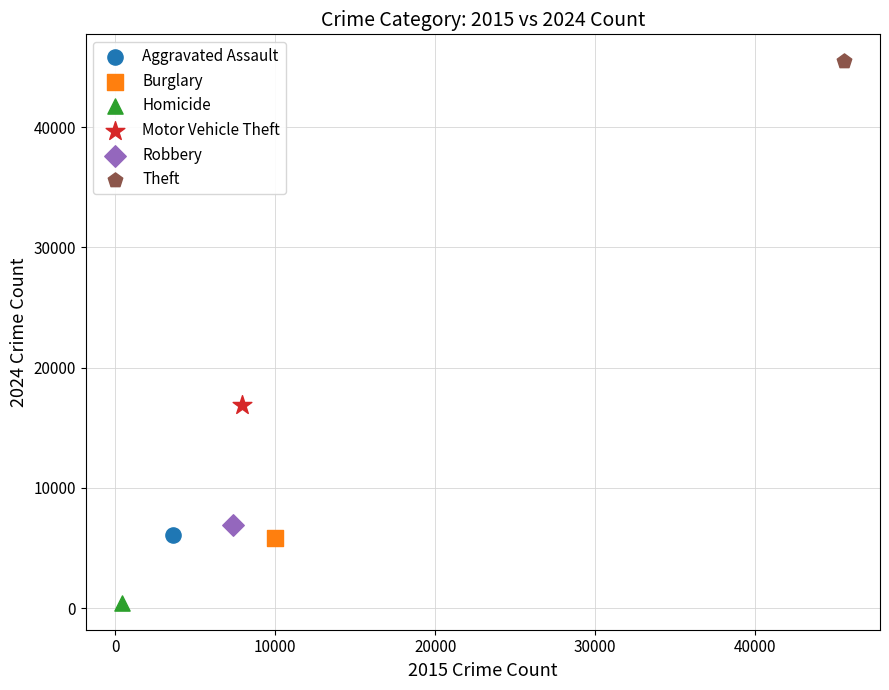

Which series contains the highest Y value?

Theft